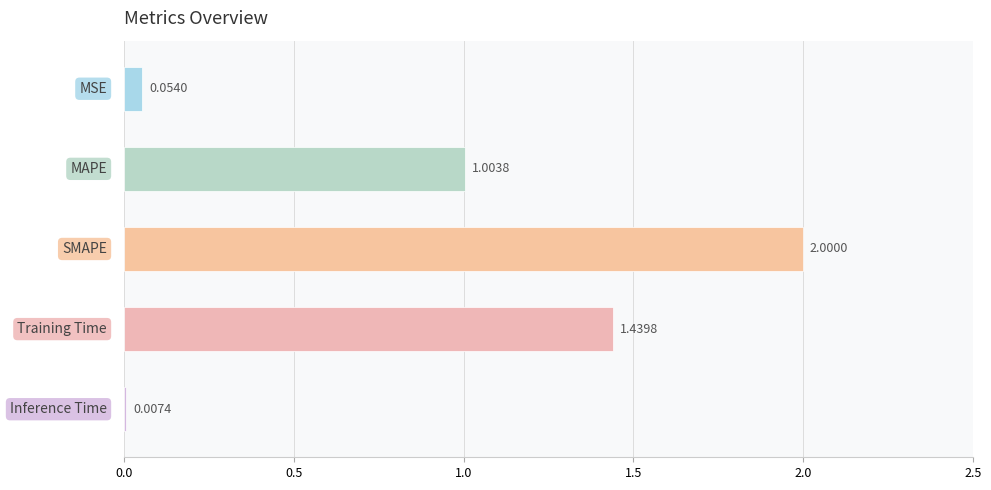

What is the sum of the values at 2 and 0?

2.1